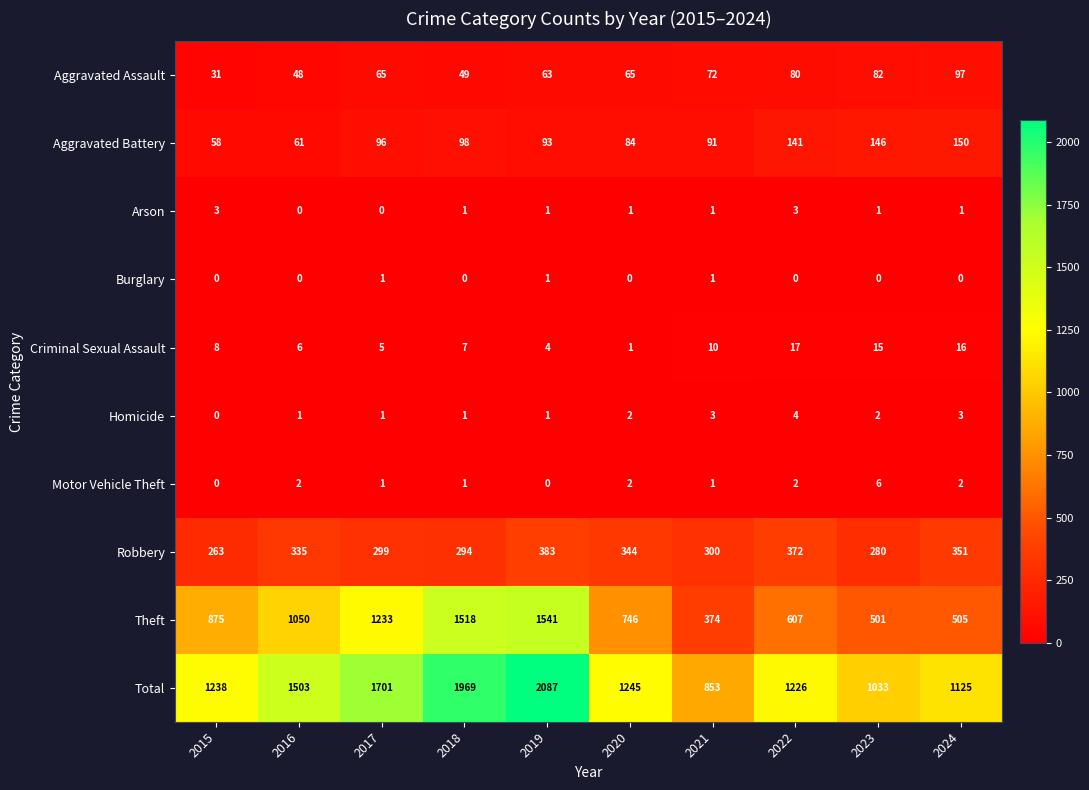

What is the average value of the Robbery series?

322